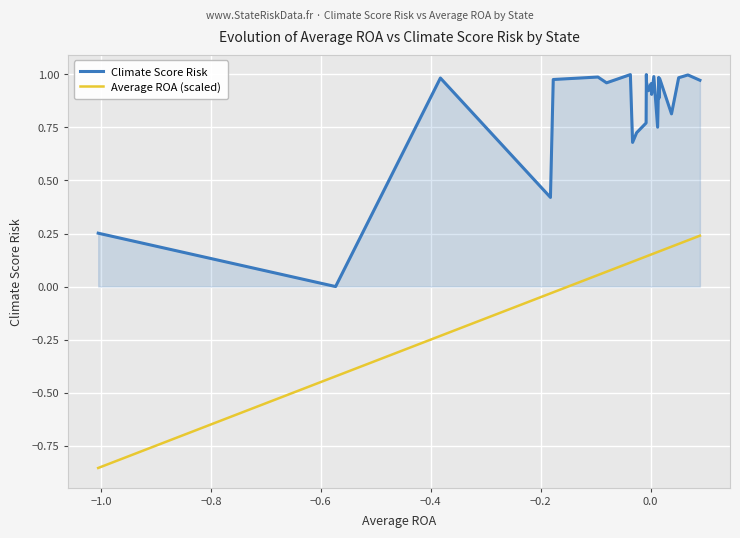

True or false: Average ROA (scaled) and Climate Score Risk intersect in this chart.

False